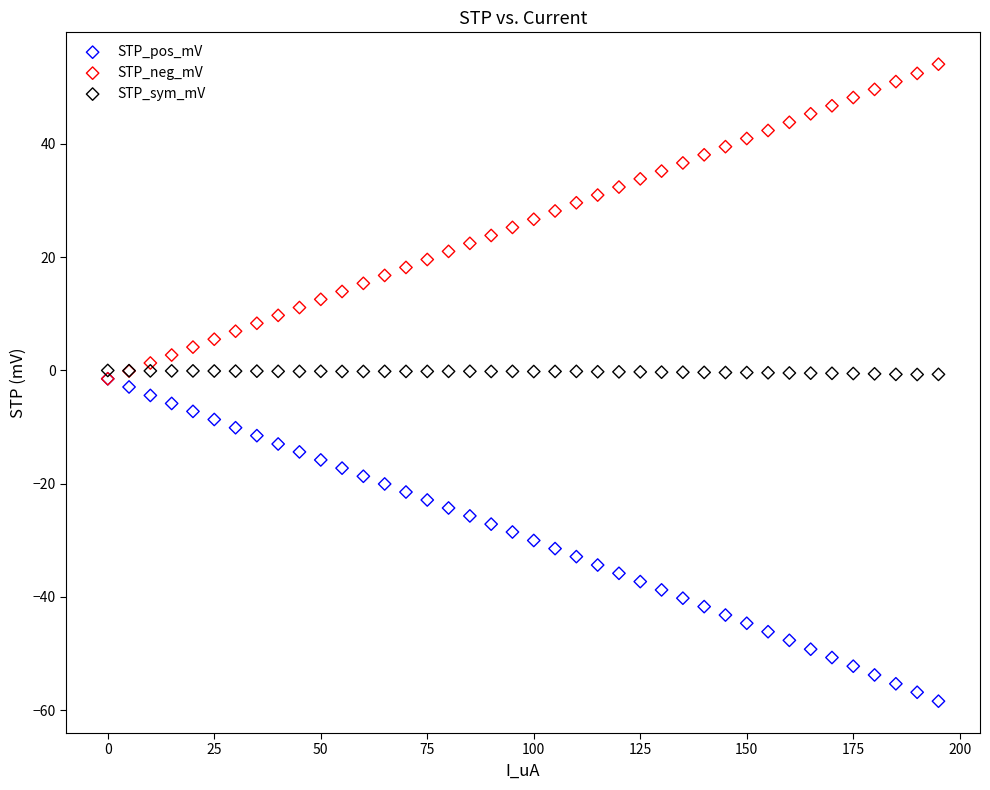

What are all the series names shown in the legend?

STP_pos_mV, STP_neg_mV, STP_sym_mV